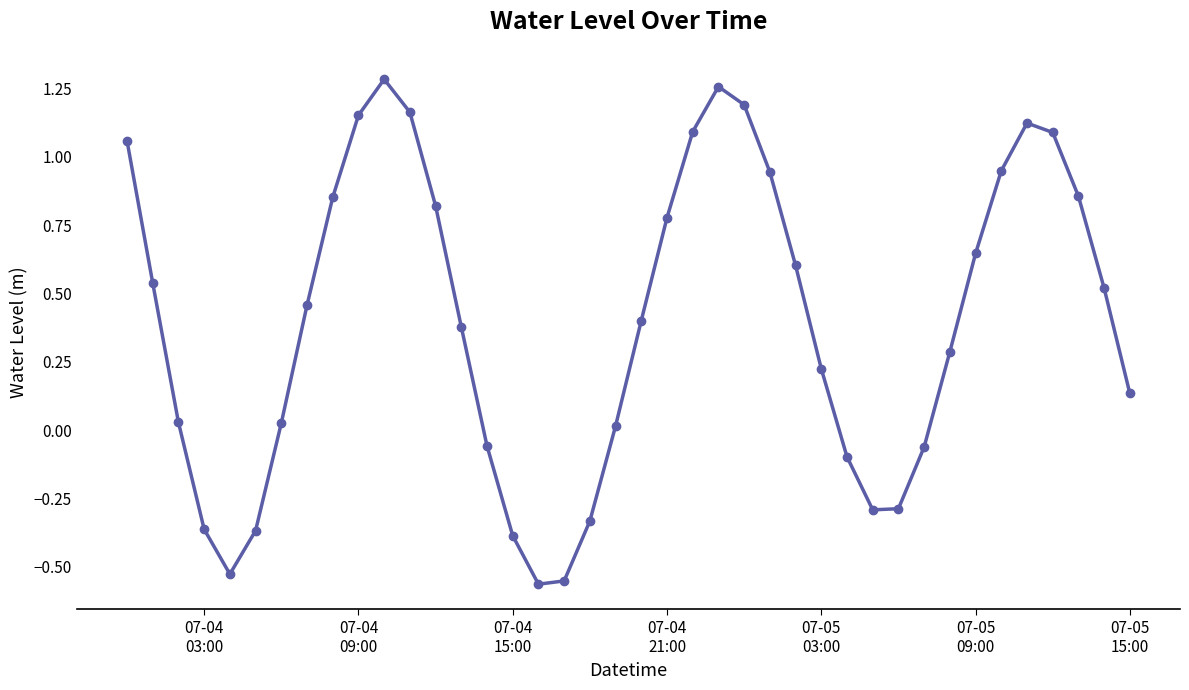

What is the difference between the maximum and minimum values?

1.8